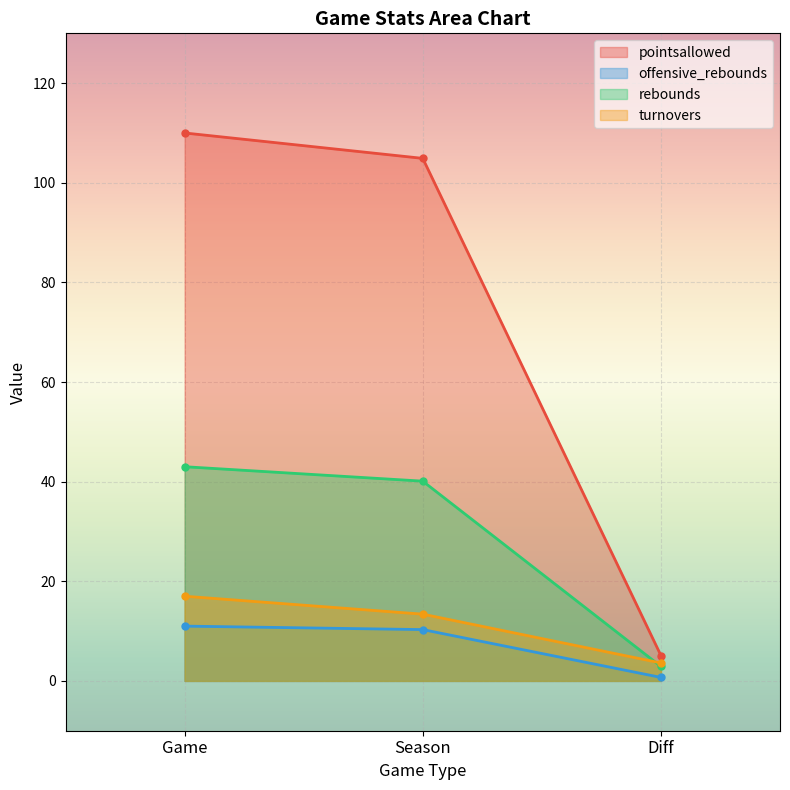

At which label does offensive_rebounds first exceed 10?

Game